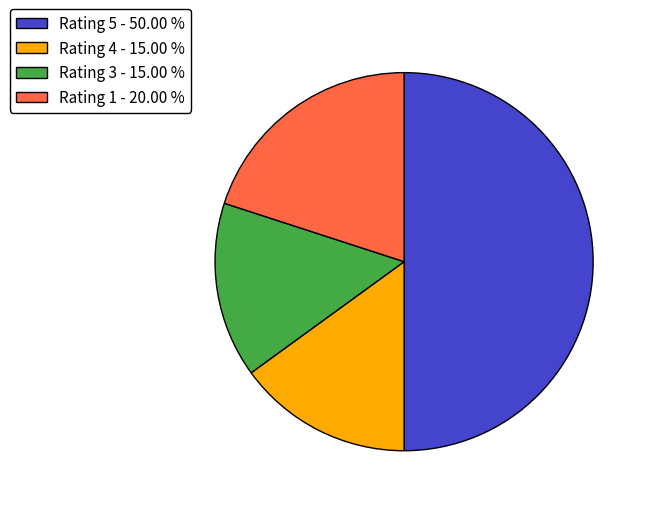

Is the sum of Rating 5 - 50.00 % and Rating 3 - 15.00 % greater than half?

Yes